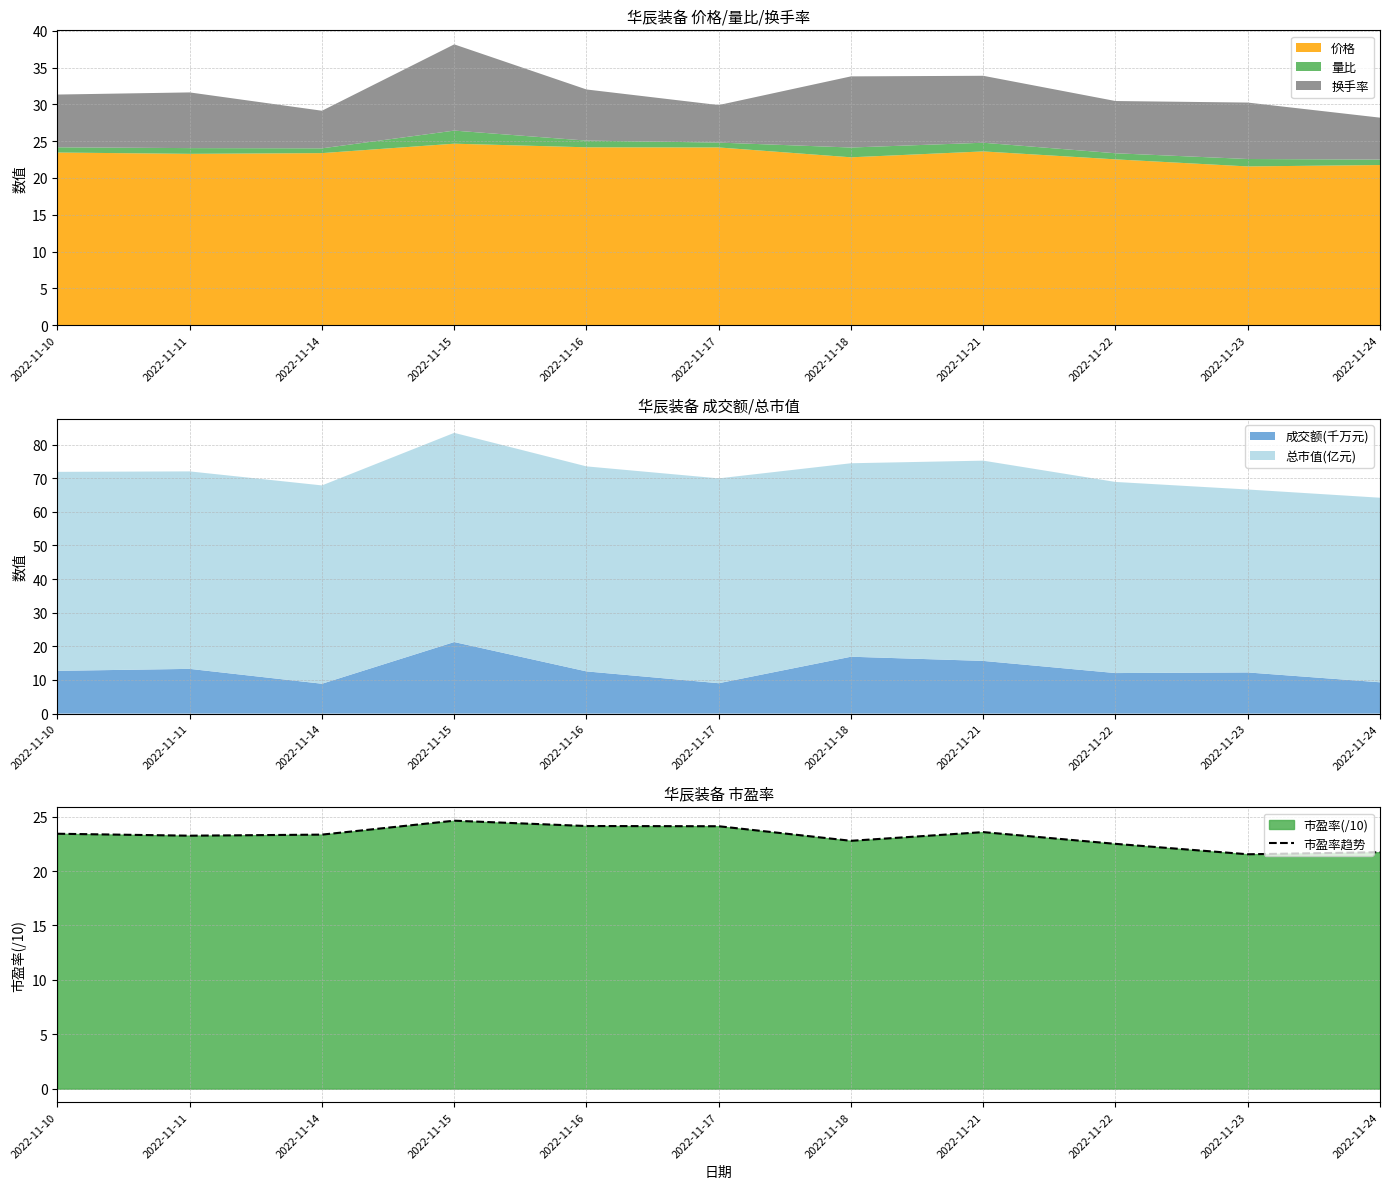

What value does the data have at 2022-11-10?

23.4